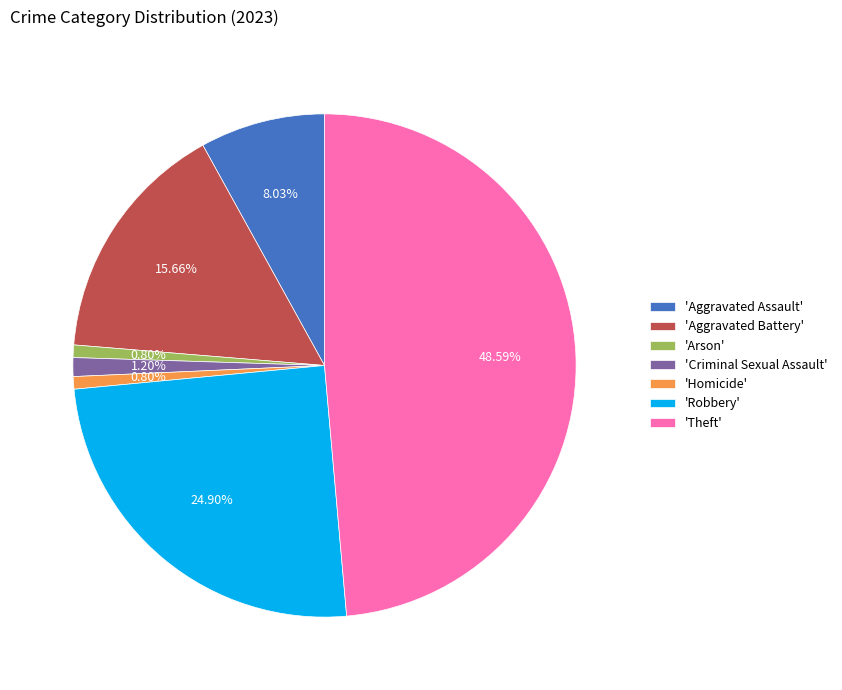

To the nearest percent, what is the average slice percentage?

14%